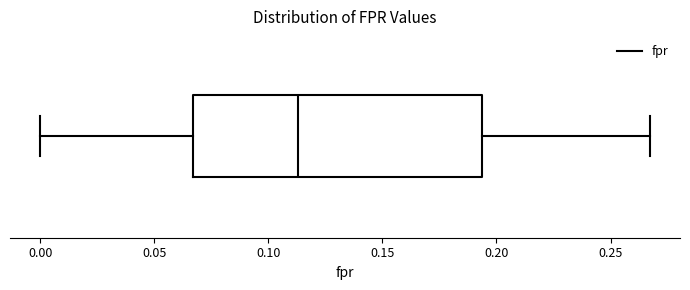

Read this box plot against the x-axis: the position of the median line, the range covered by the box, and the ends of both whiskers. The values are not printed on the chart, so give them approximately, as read against the axis.

median 0.115, box 0.065 to 0.195, whiskers 0.000 to 0.265